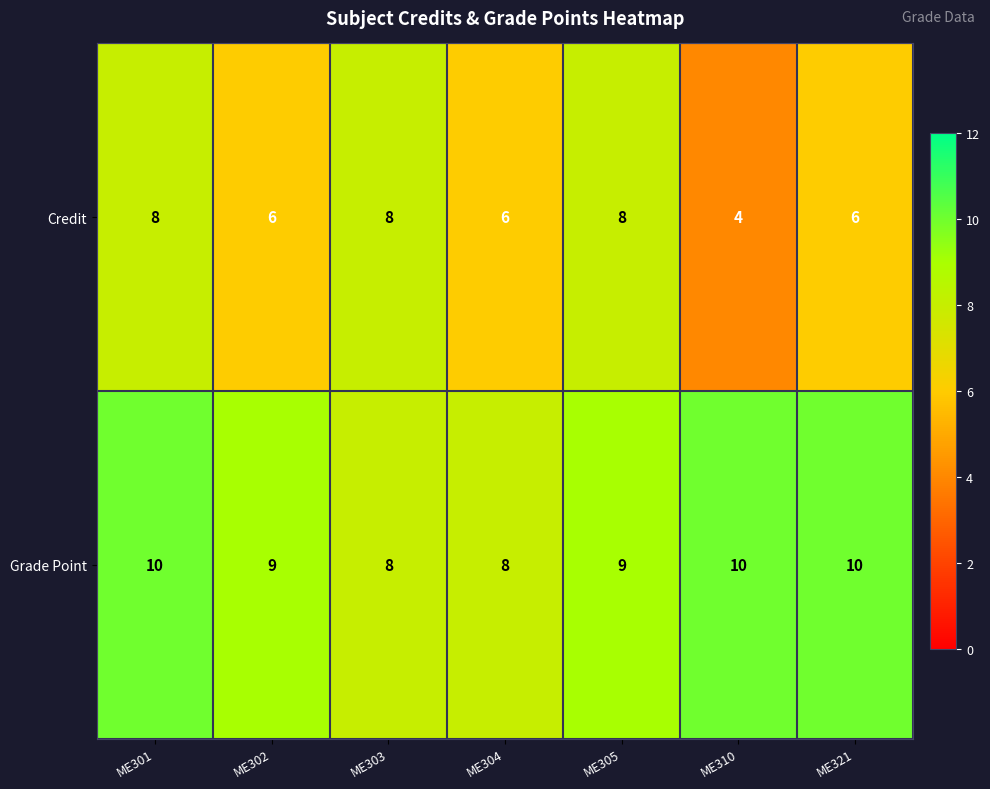

The value of Grade Point at ME302 is 9. True or false?

True